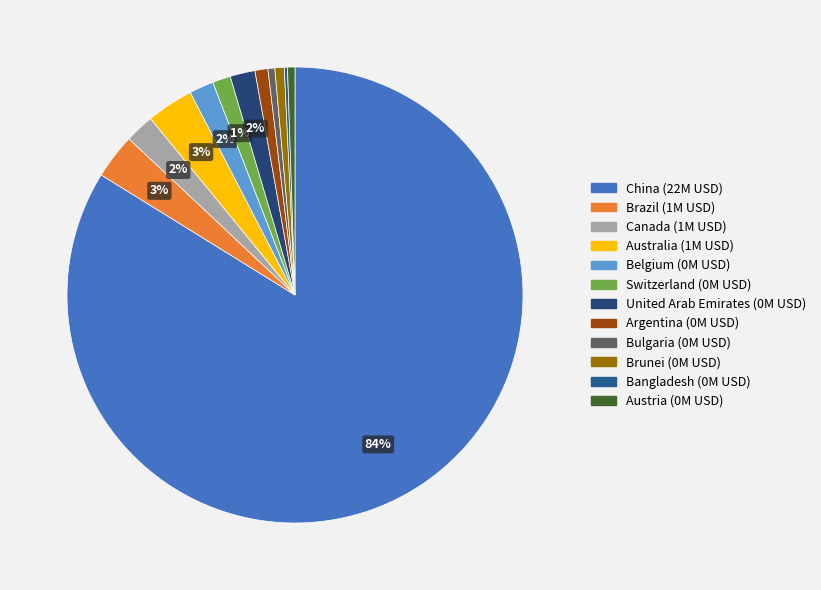

To the nearest percent, what is the average slice percentage?

8%